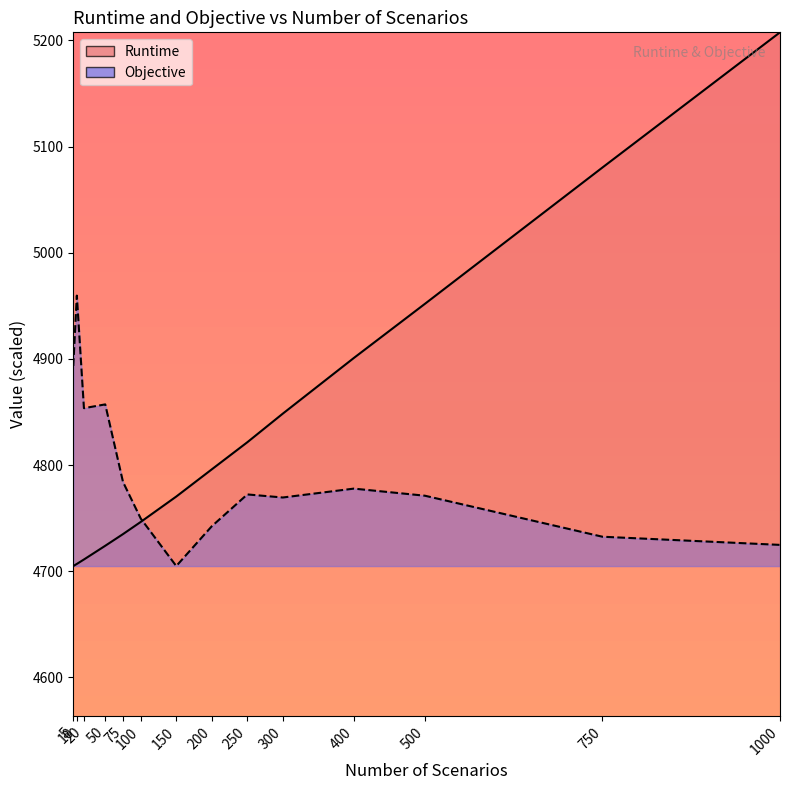

Where does the Objective series first go above 4772?

5